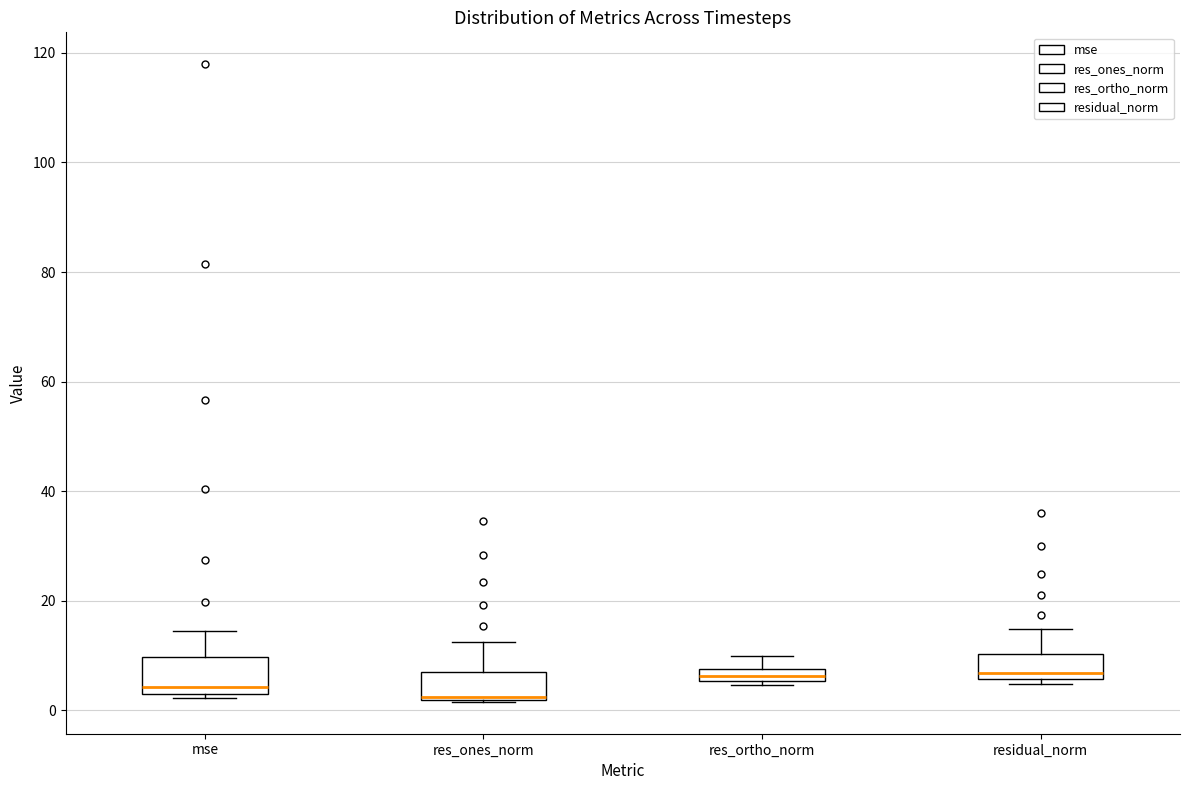

Where is the upper edge of the box for res_ortho_norm on the y-axis? The values are not printed on the chart, so give them approximately, as read against the axis.

8